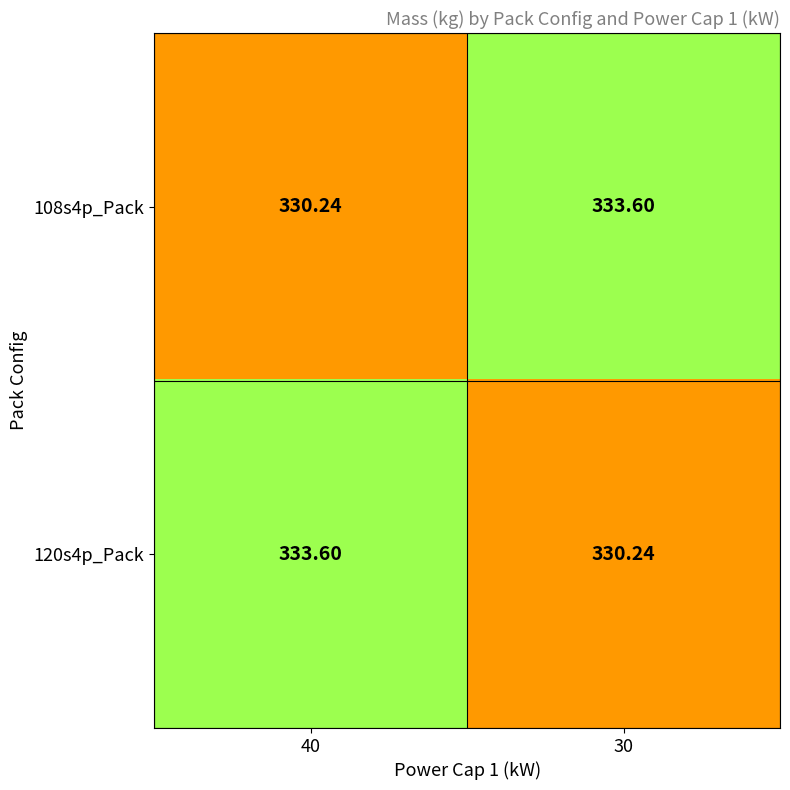

How many distinct data groups are displayed?

2